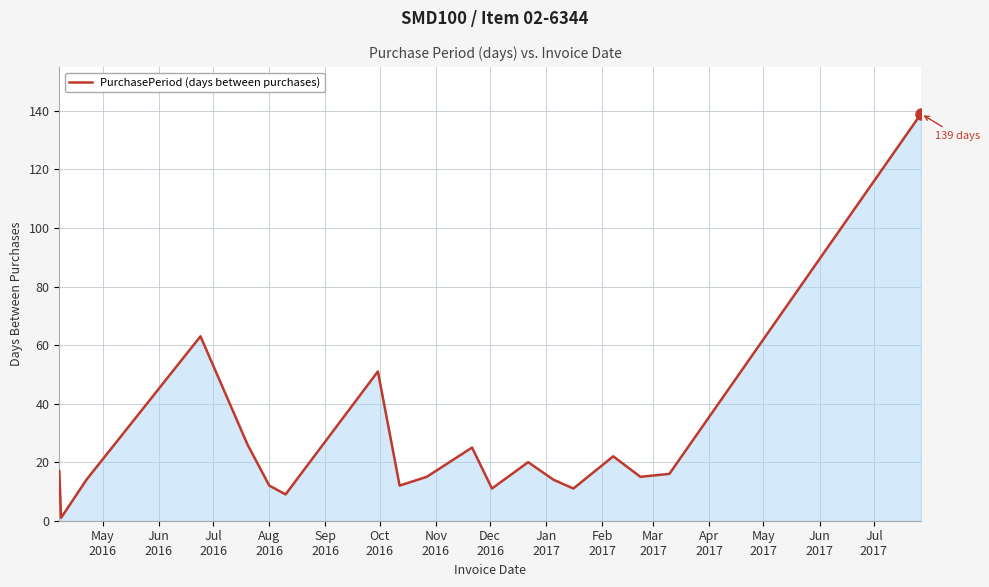

What is the minimum value shown in the chart?

1